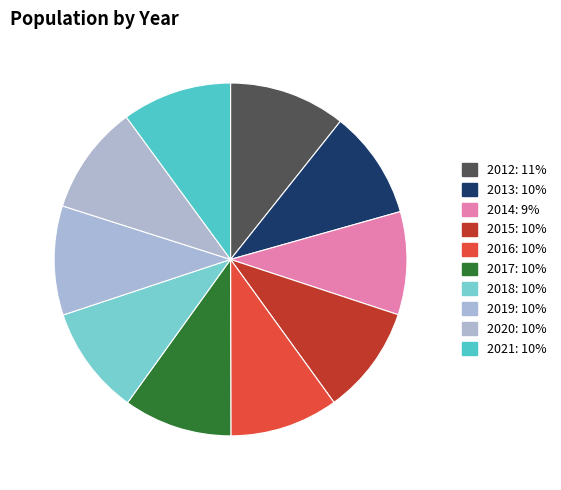

The 2019 slice represents 5% of the pie. True or false?

False